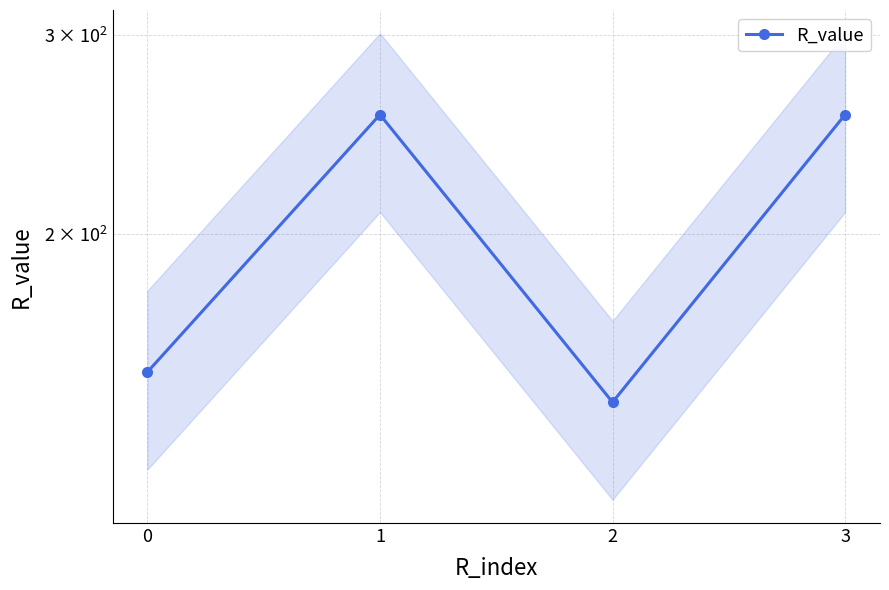

Is it true that the value at 1 is 255?

True